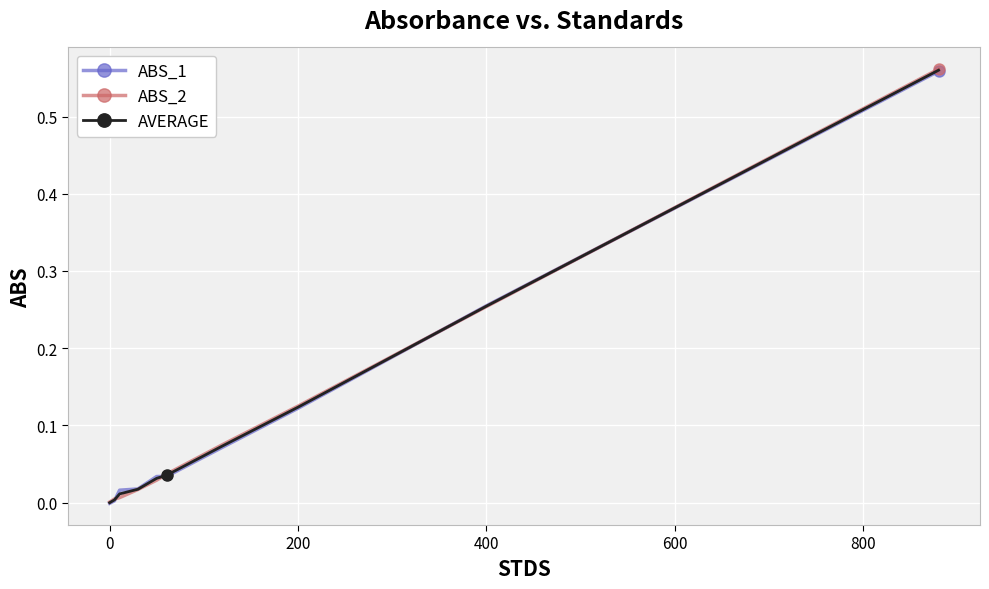

List the series in order of their overall mean, highest first.

ABS_1, AVERAGE, ABS_2